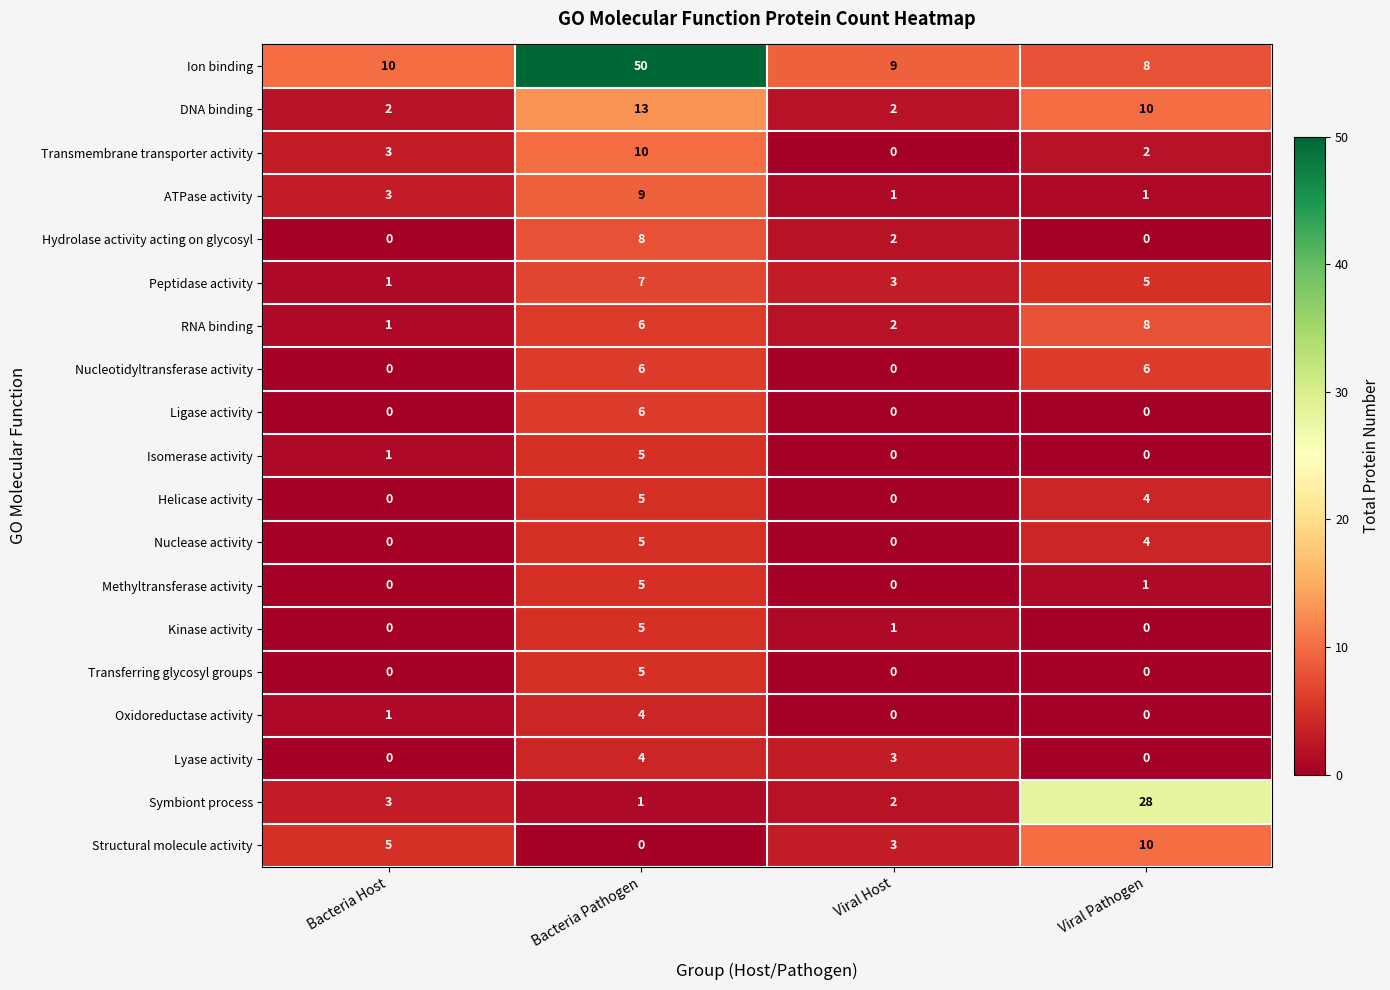

Which series changed the most between Bacteria Host and Bacteria Pathogen?

Ion binding